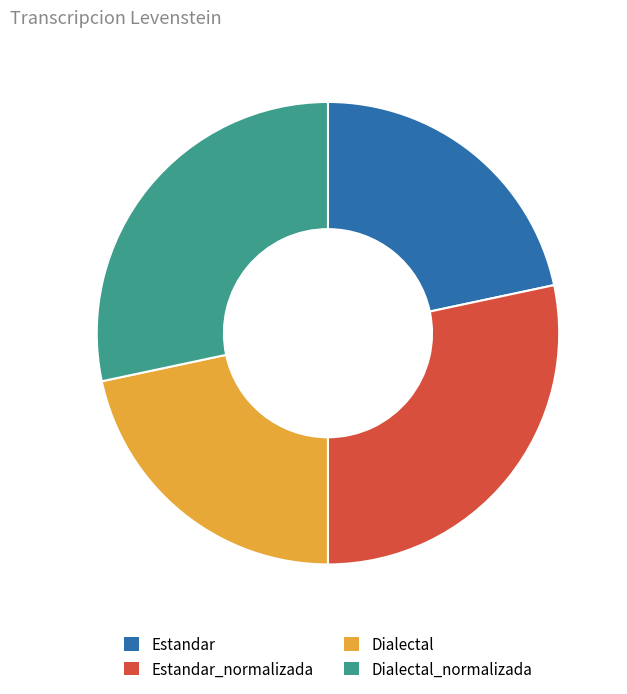

Does any single category account for the majority?

No